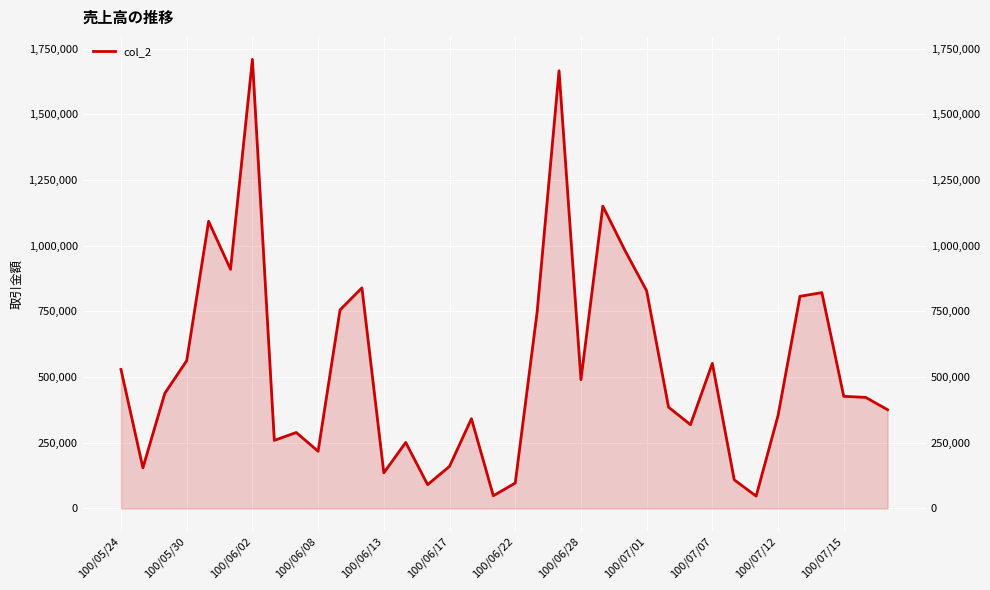

Reading left to right, list all the values displayed in this chart.

528960	154700	438240	562510	1092720	910130	1709000	259130	289100	217850	755450	839530	135650	251280	90720	160380	341800	48380	96840	747750	1665570	490190	1150440	983460	828370	385500	319030	552360	108950	47120	353980	807350	821350	426780	422770	375830